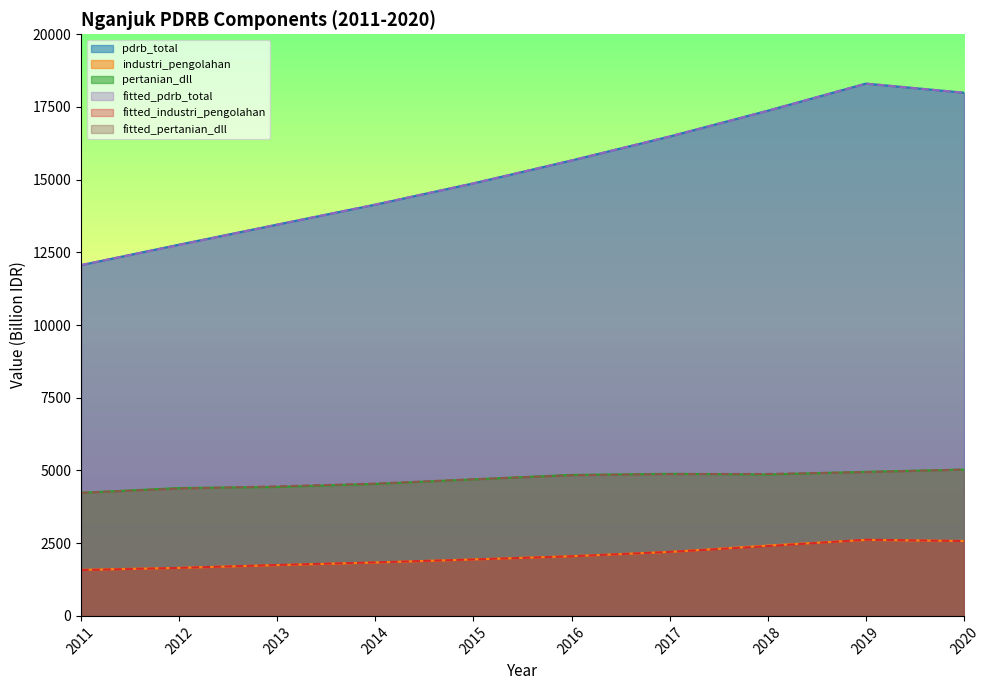

True or false: pdrb_total has a value of 29908.1 at 2019.

False